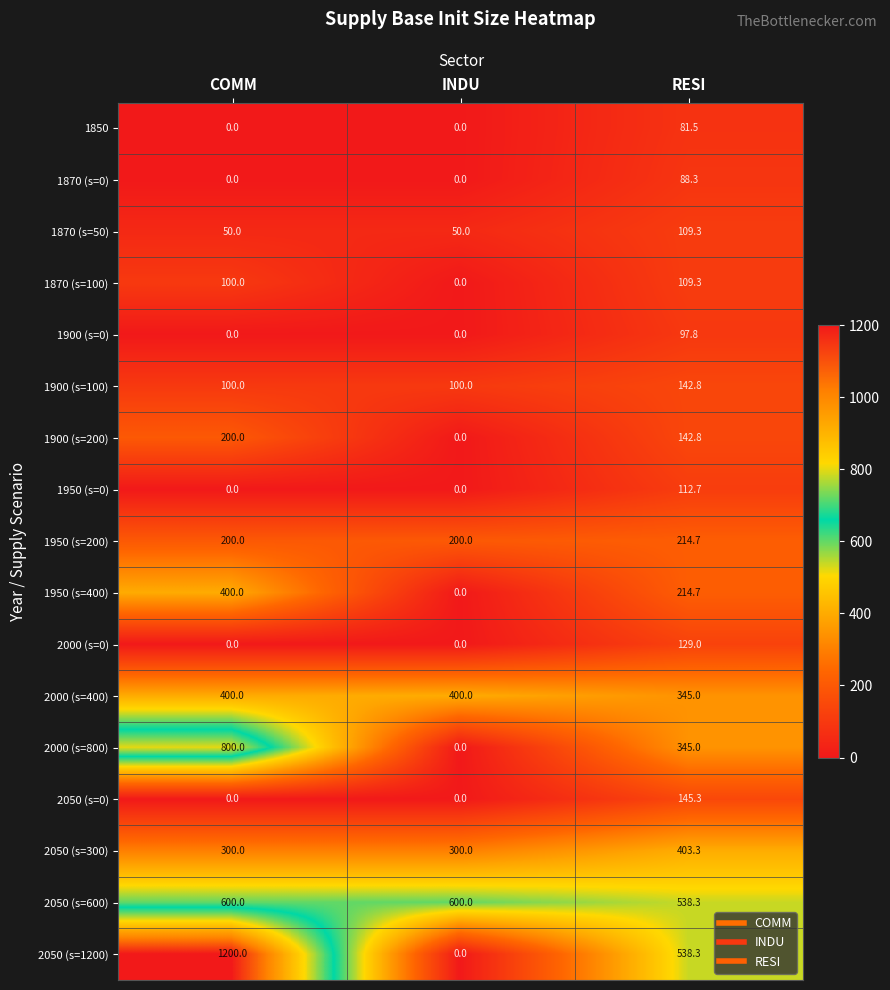

At which category is the sum across all series the highest?

COMM